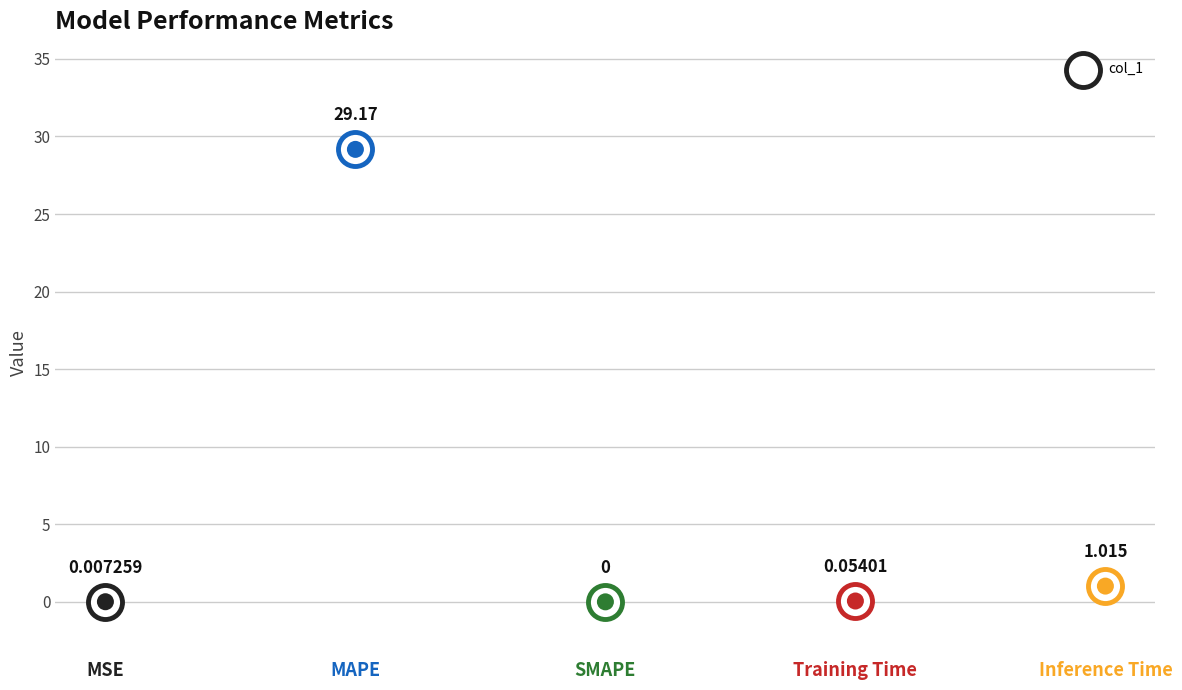

Which has a higher value, MAPE or MSE?

MAPE